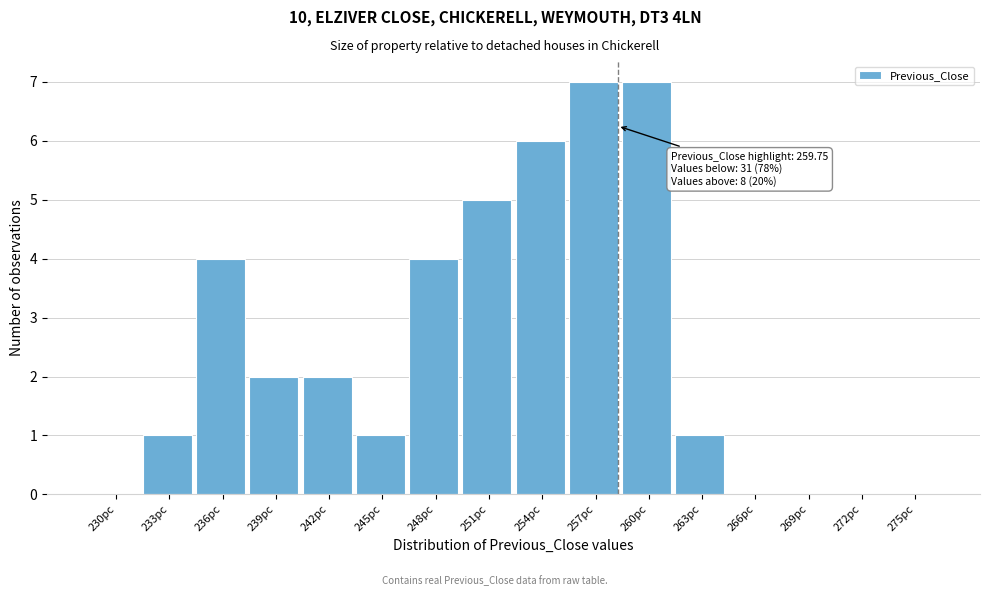

Reading left to right, extract all data points from this chart.

230pc=0	233pc=1	236pc=4	239pc=2	242pc=2	245pc=1	248pc=4	251pc=5	254pc=6	257pc=7	260pc=7	263pc=1	266pc=0	269pc=0	272pc=0	275pc=0